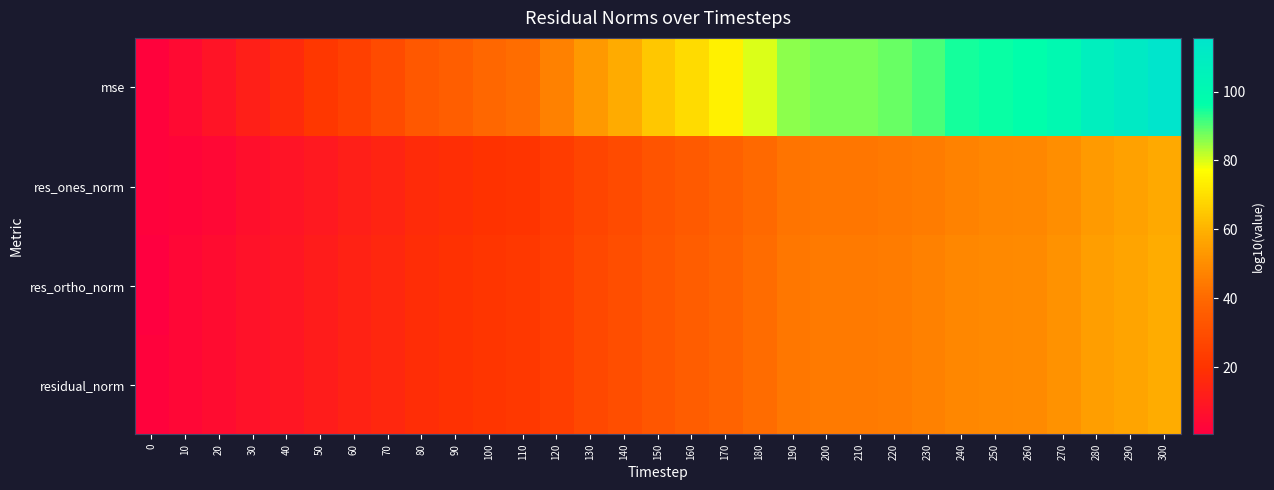

Which has a higher value, 260 or 190?

260